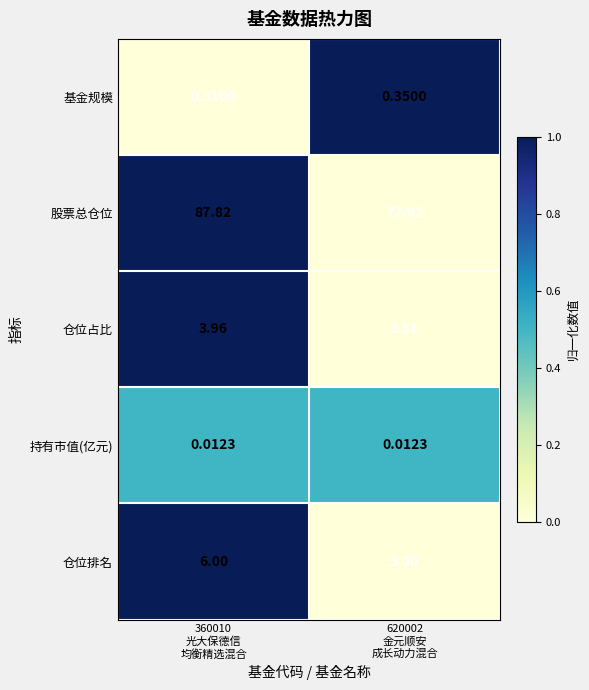

Which series has the largest total across all categories?

股票总仓位